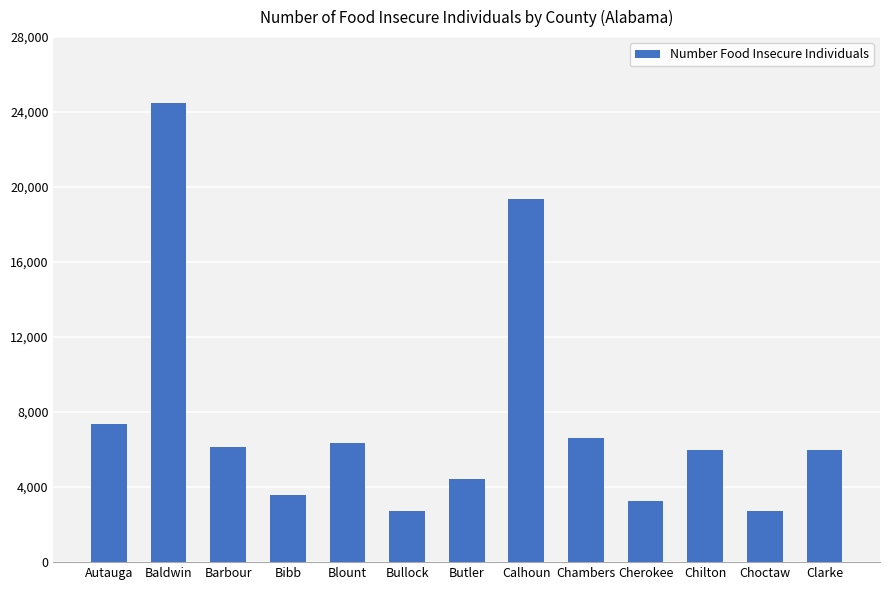

What is the difference between the values at Baldwin and Bibb?

20920